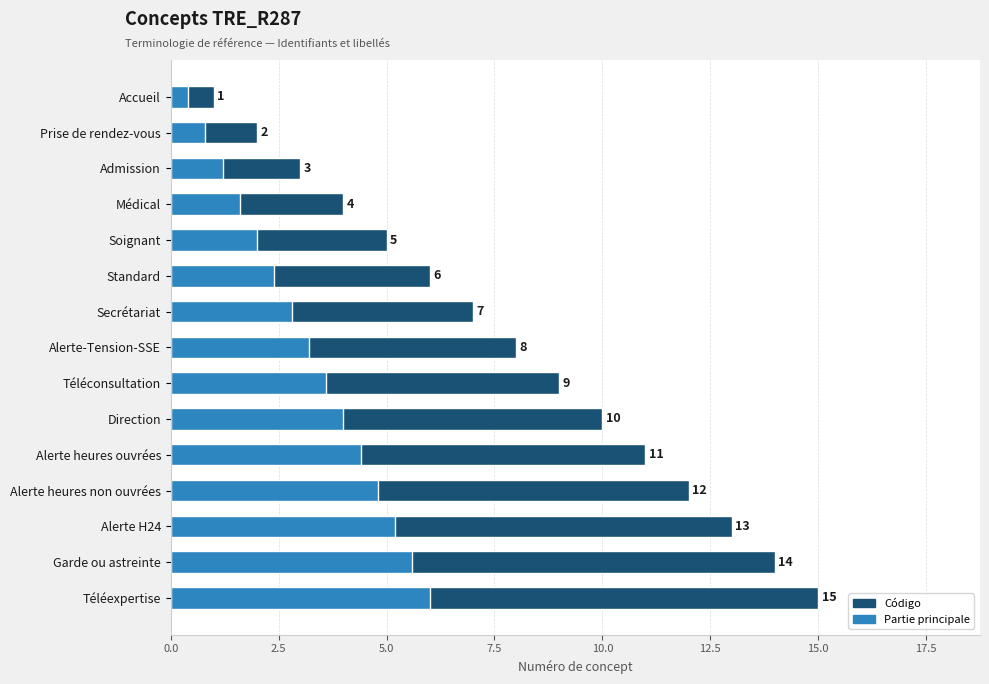

What is the difference between the maximum and minimum values in the Código series?

14.0